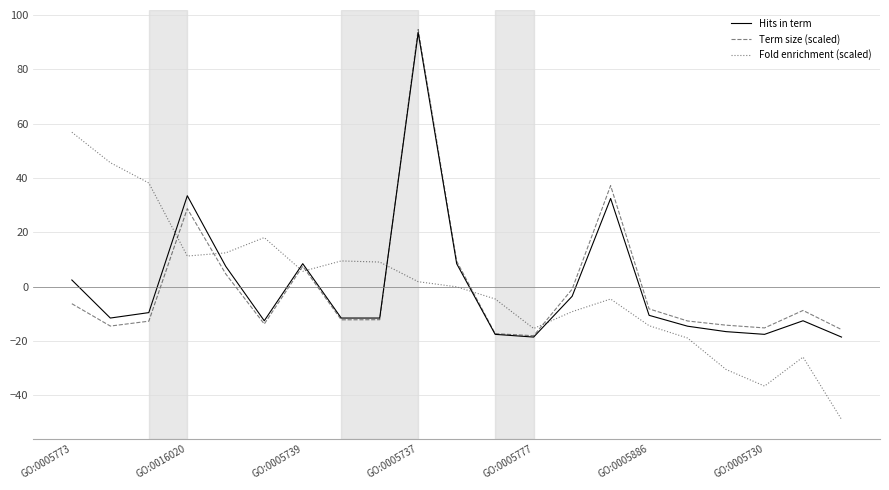

Which series ends up on top after the final intersection of Fold enrichment (scaled) and Term size (scaled)?

Term size (scaled)